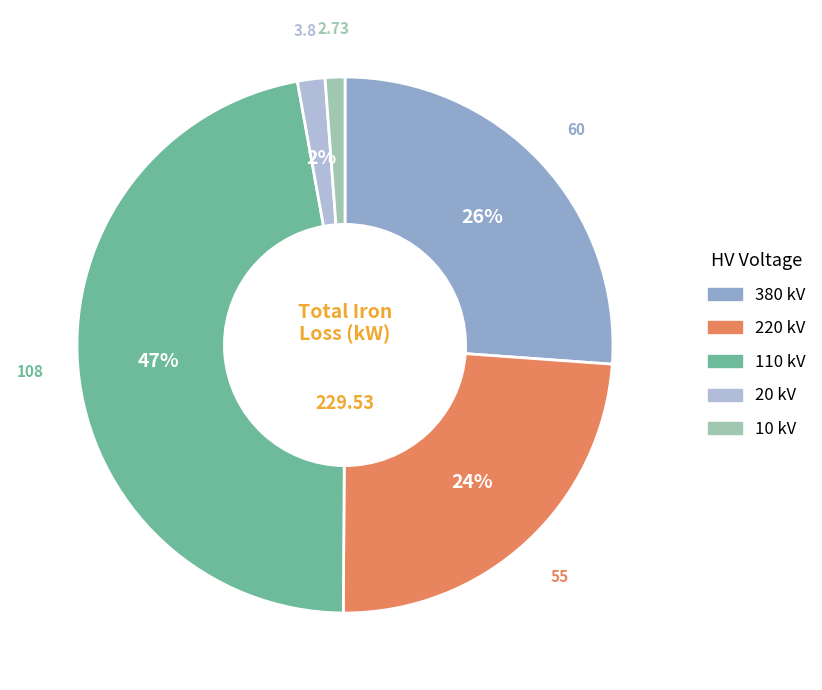

Does any single category account for the majority?

No